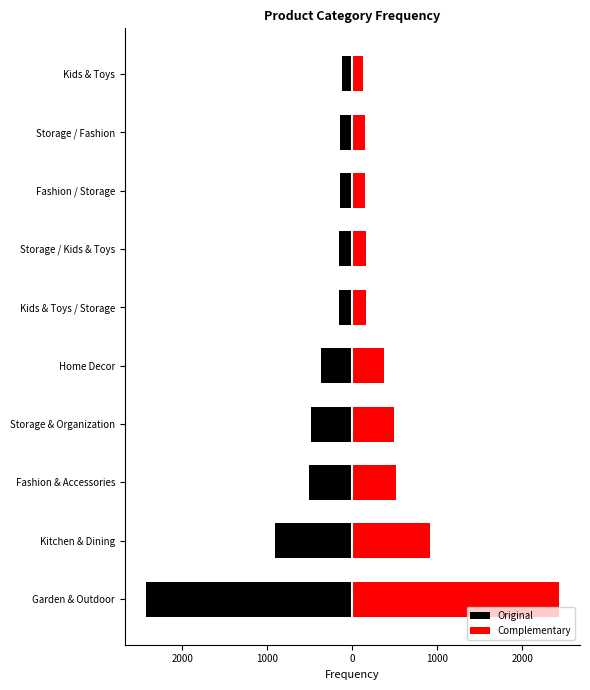

What is the sum of all Complementary values?

5451